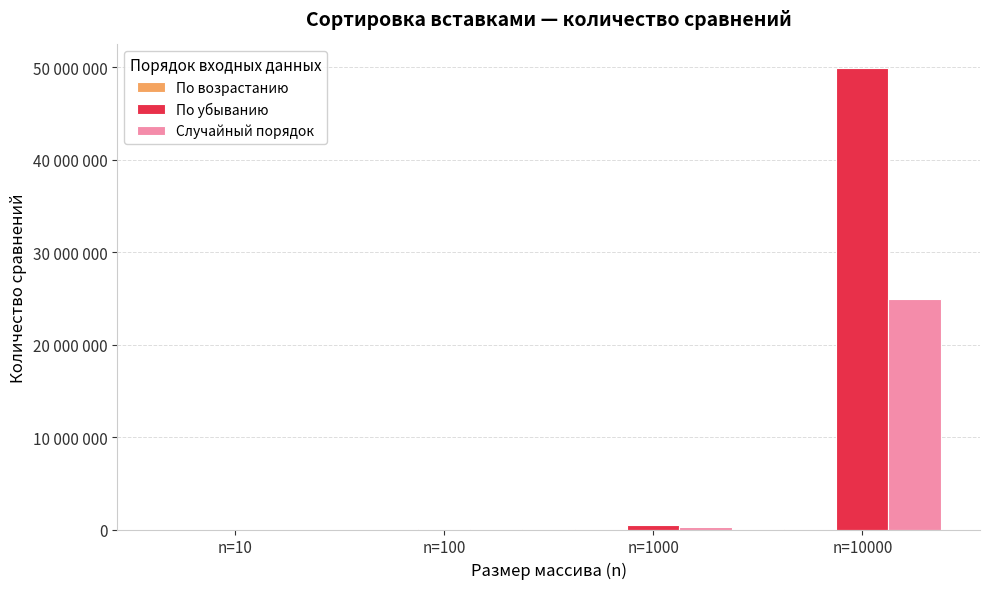

What is the difference between the maximum and minimum values in the По убыванию series?

49953913